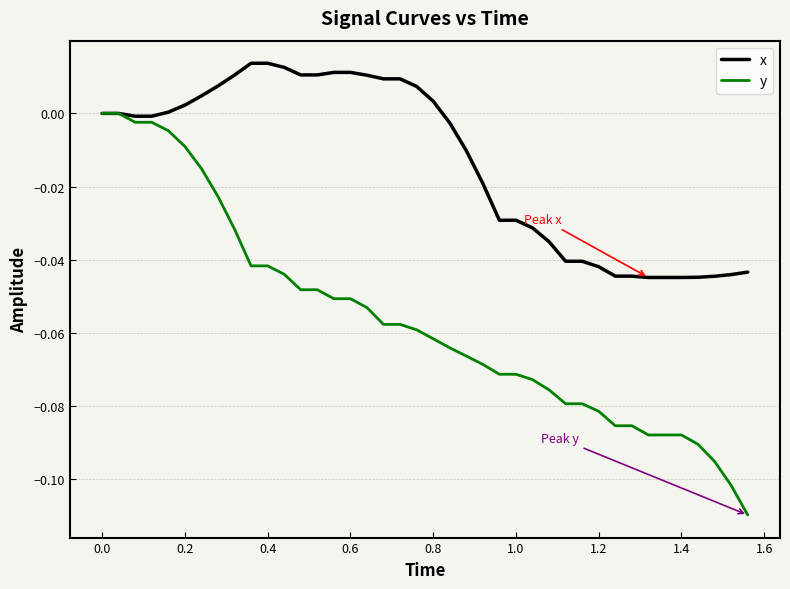

Rank the series by their average value, from lowest to highest.

y, x